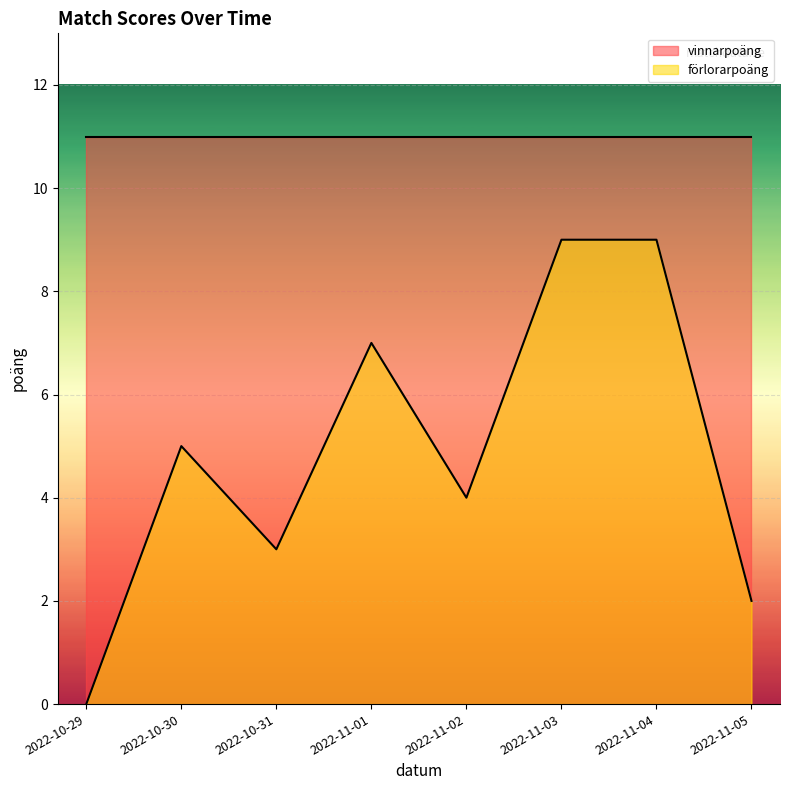

At which category does the data reach its first local valley?

2022-10-31